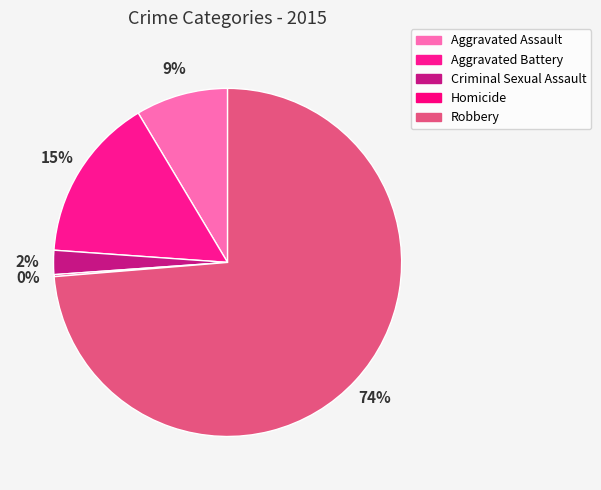

Approximately how many times larger is the value at Aggravated Battery compared to Aggravated Assault?

1.8